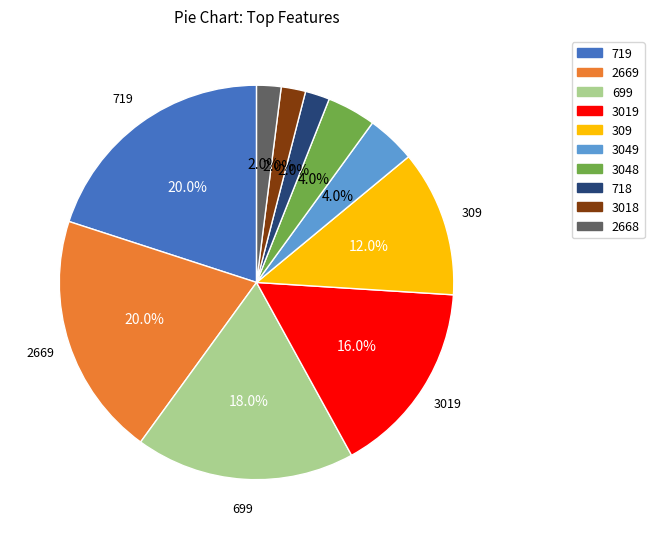

To the nearest percent, what is the difference between the 2669 and 718 slice percentages?

18%